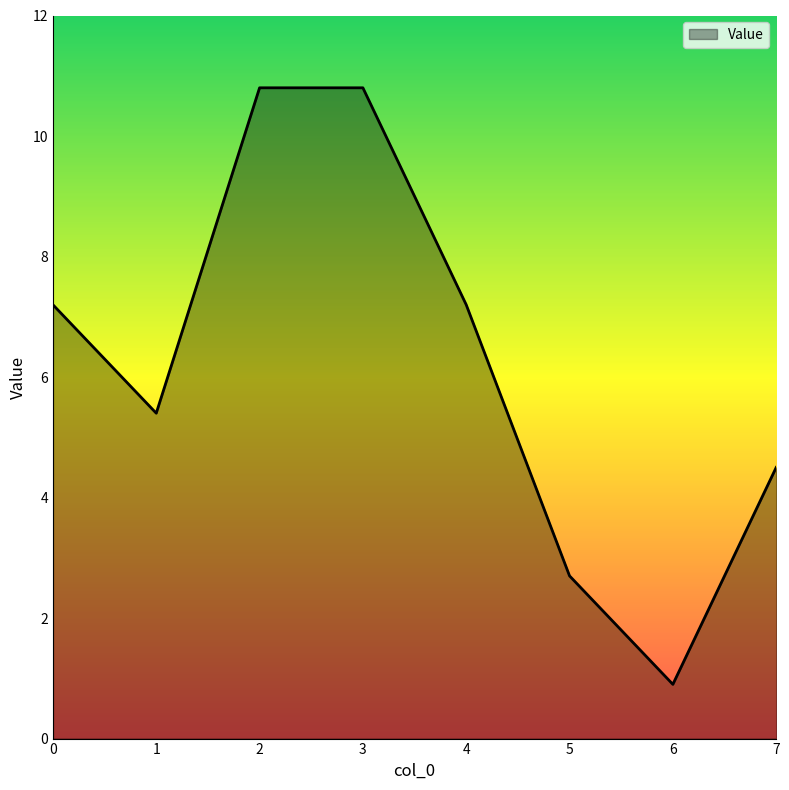

What is the difference between the maximum and second lowest values?

8.1